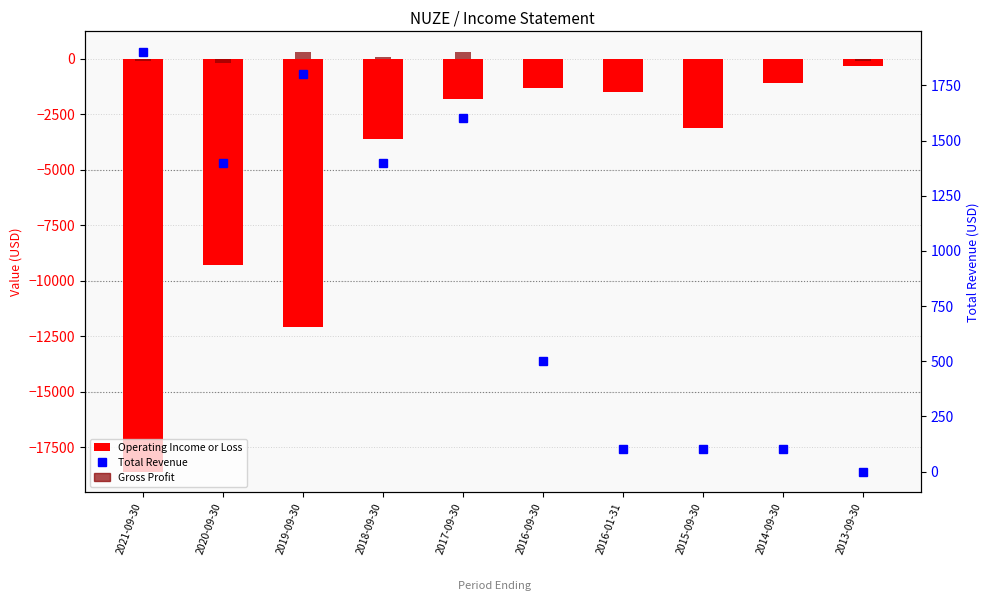

Reading left to right, what are all the values shown in this chart?

Operating Income or Loss: 2021-09-30=-18600	2020-09-30=-9300	2019-09-30=-12100	2018-09-30=-3600	2017-09-30=-1800	2016-09-30=-1300	2016-01-31=-1500	2015-09-30=-3100	2014-09-30=-1100	2013-09-30=-300
Gross Profit: 2021-09-30=-100	2020-09-30=-200	2019-09-30=300	2018-09-30=100	2017-09-30=300	2016-09-30=0	2016-01-31=0	2015-09-30=0	2014-09-30=0	2013-09-30=-100
Total Revenue: 2021-09-30=1900	2020-09-30=1400	2019-09-30=1800	2018-09-30=1400	2017-09-30=1600	2016-09-30=500	2016-01-31=100	2015-09-30=100	2014-09-30=100	2013-09-30=0